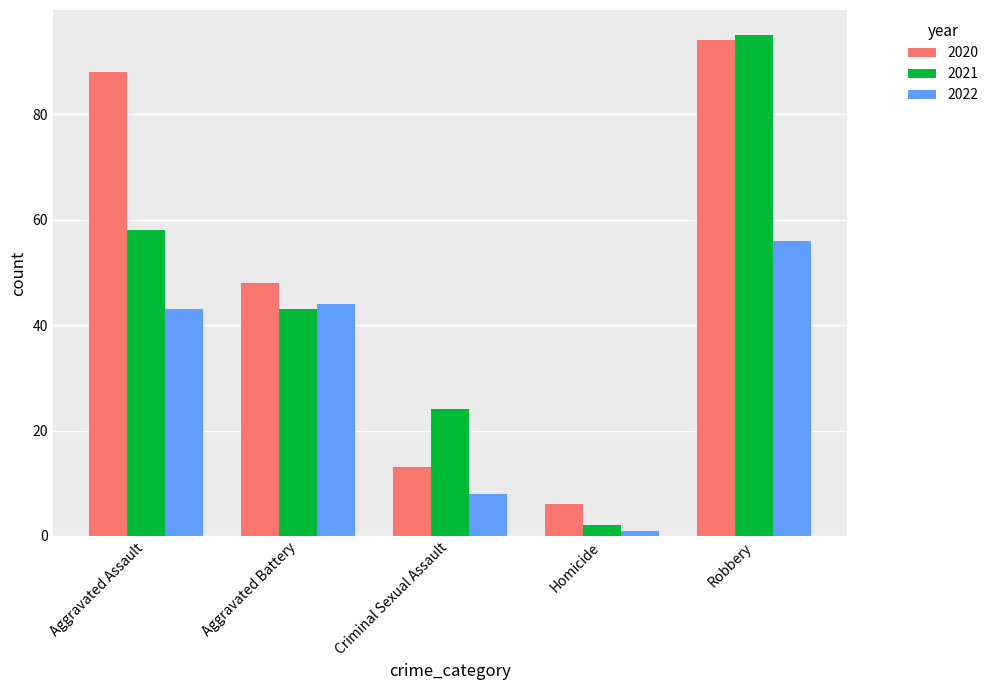

Is it true that 2022 equals 8 at Criminal Sexual Assault?

True